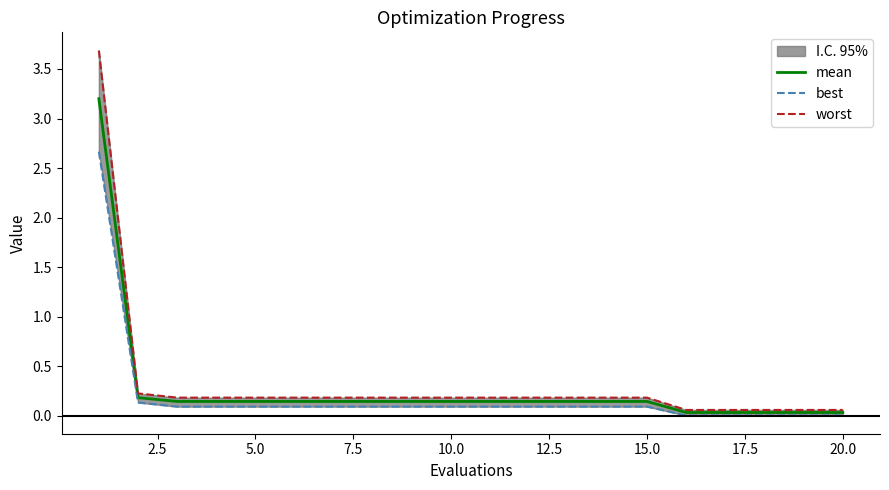

Is this an area chart (filled region under the line)?

No